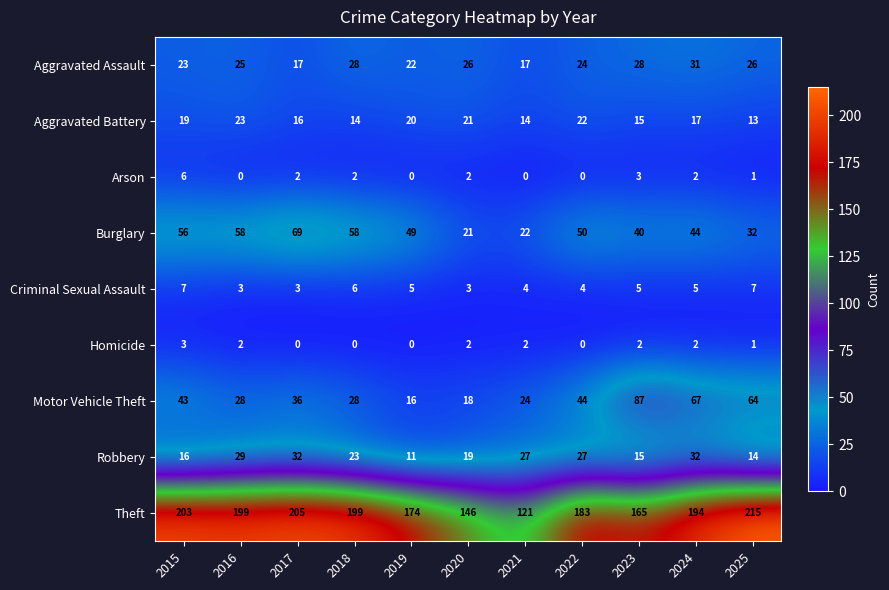

What is the sum of the Theft values at 2023 and 2017?

370